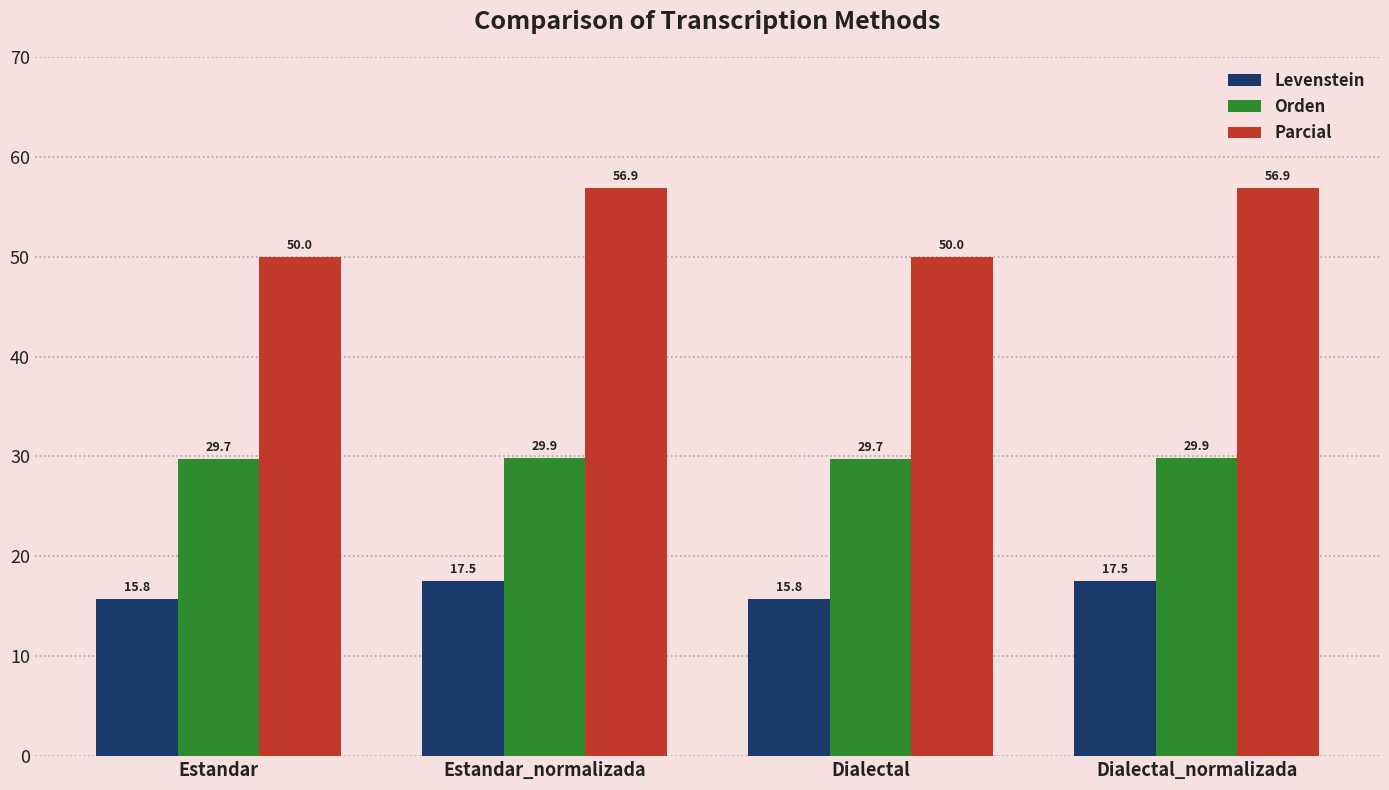

Is the value of Parcial at Dialectal_normalizada greater than the value of Levenstein at Estandar_normalizada?

Yes